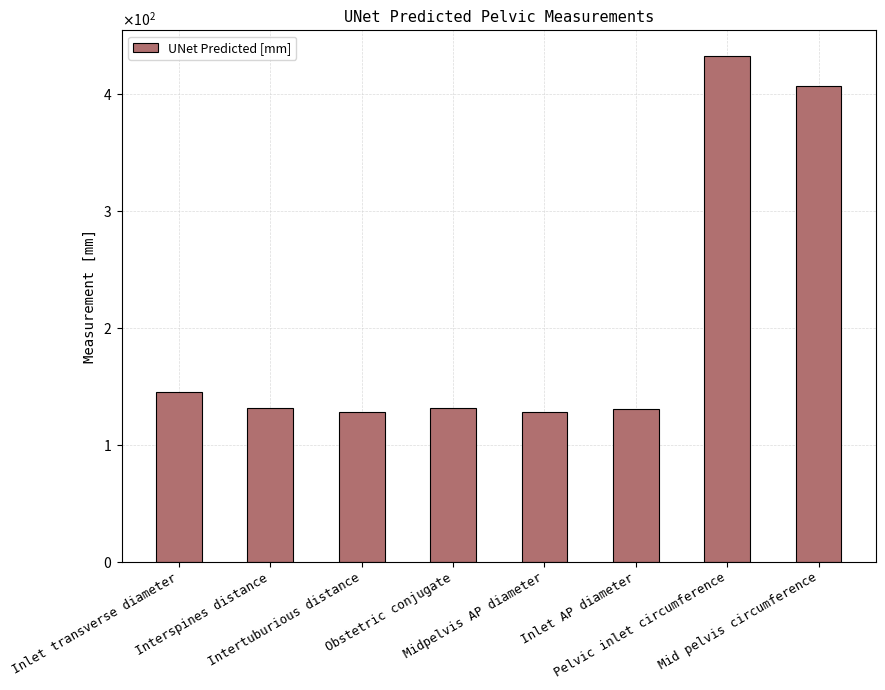

What is the smallest value displayed?

127.5